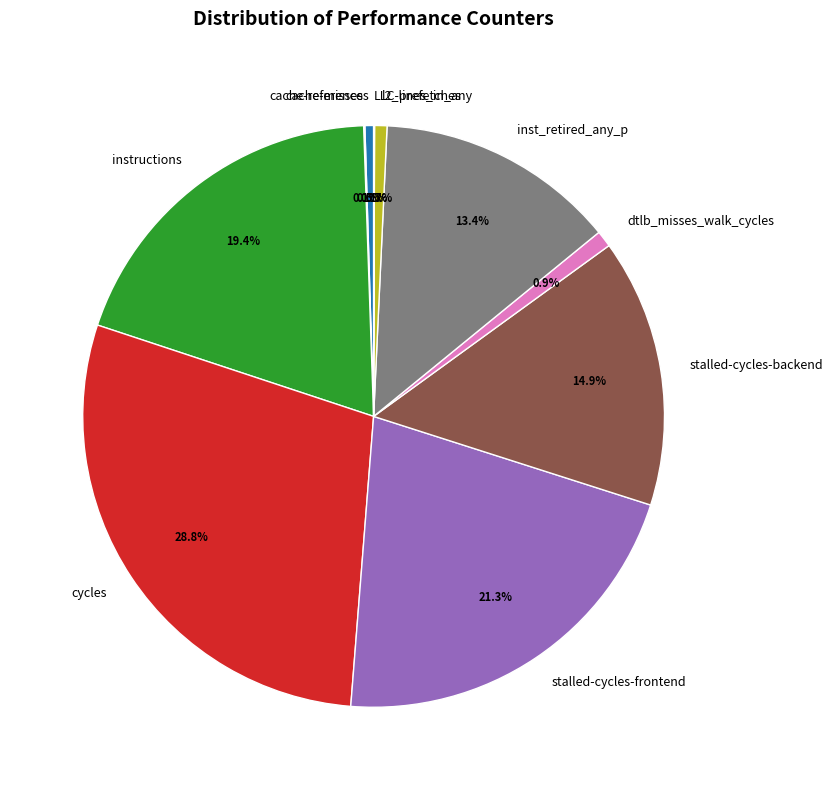

Between dtlb_misses_walk_cycles and cycles, which is larger?

cycles